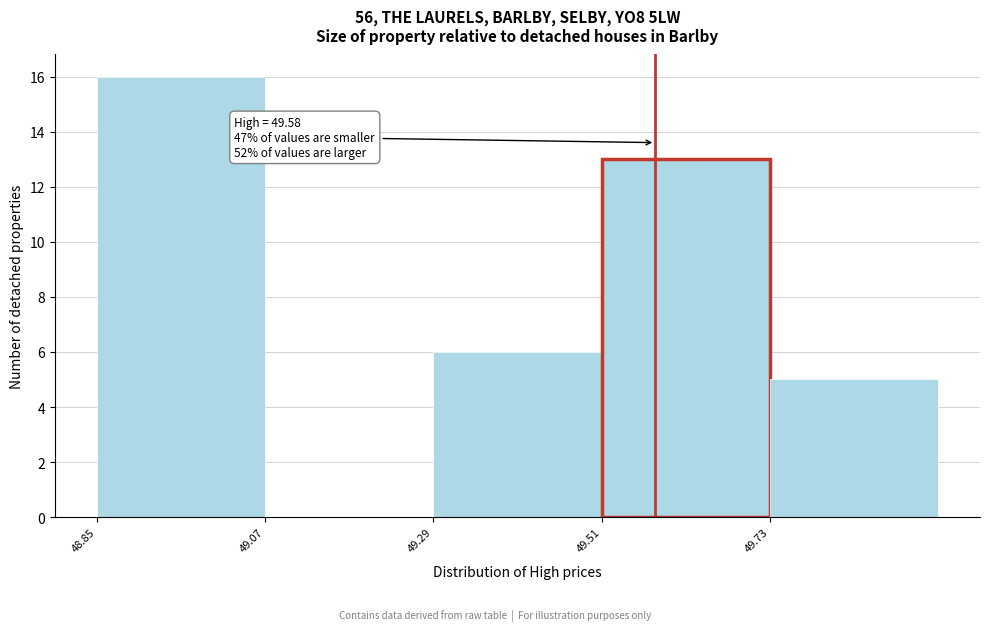

Over which range of the x-axis is the bar tallest?

48.85 to 49.07